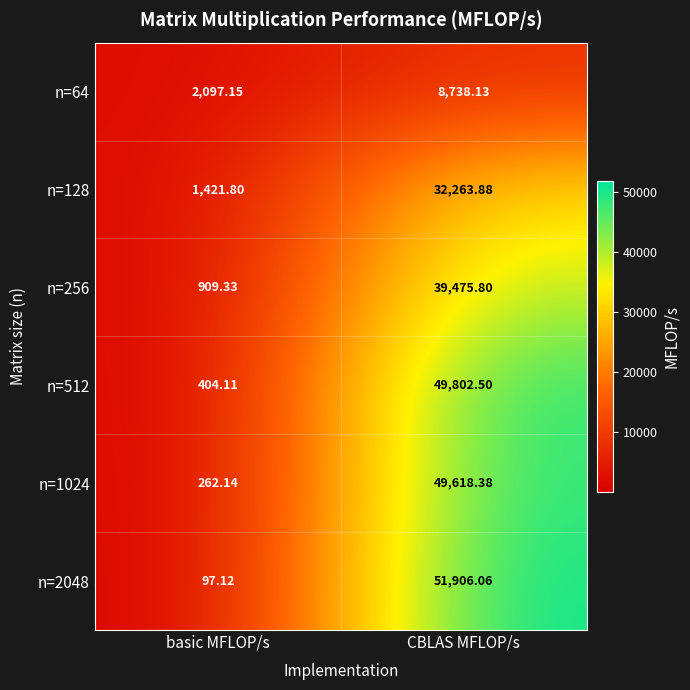

Which label corresponds to the largest value in the chart?

CBLAS MFLOP/s